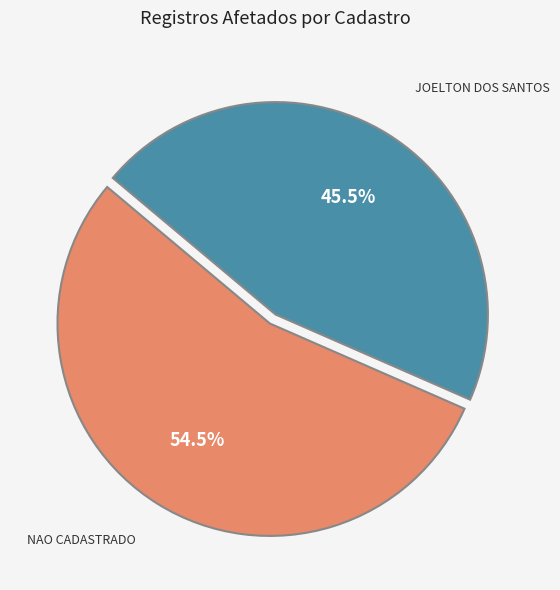

Does any single category account for the majority?

Yes